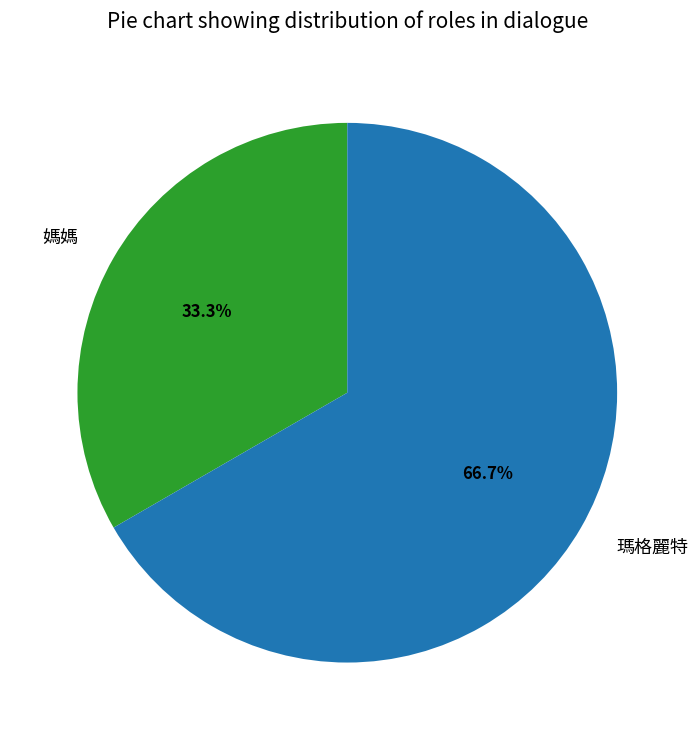

Is there a majority slice in this chart?

Yes